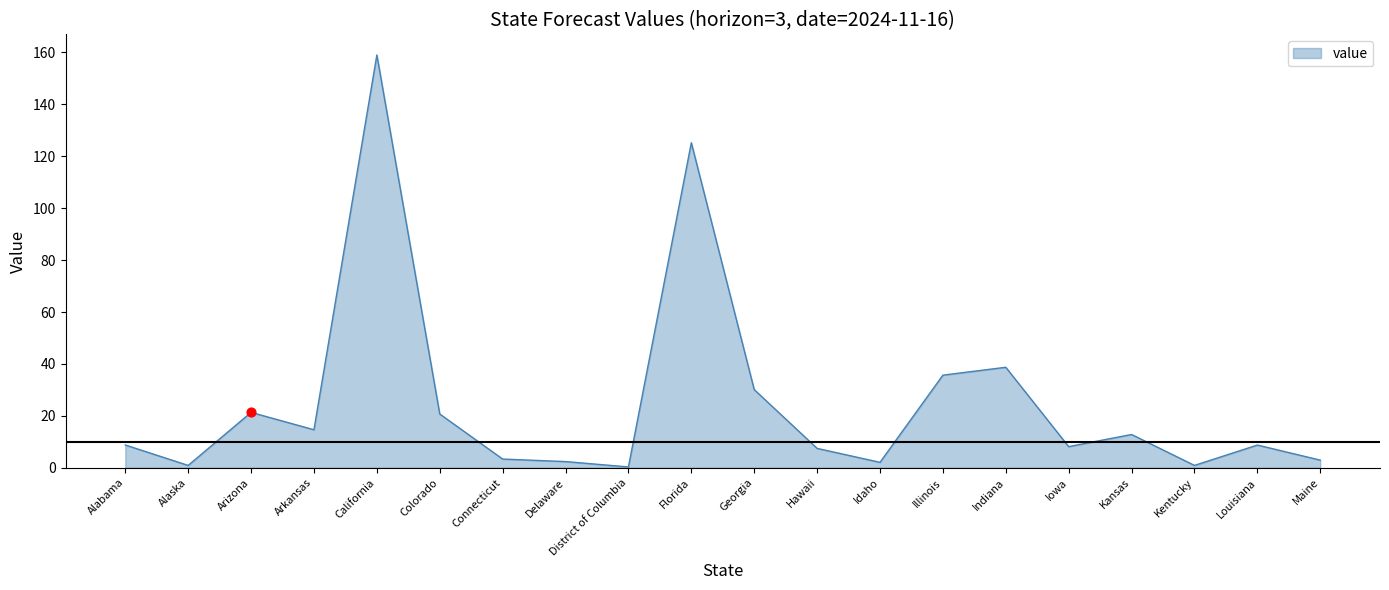

Which has a higher value, Arizona or Alabama?

Arizona